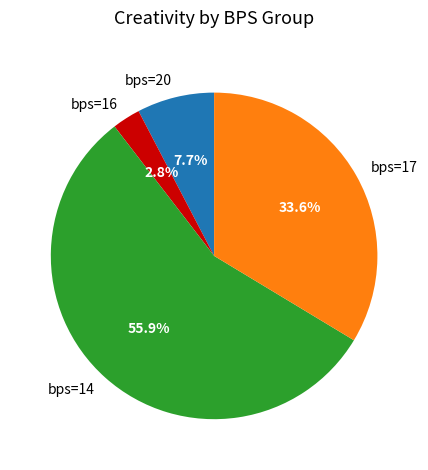

To the nearest percent, what is the difference between the largest and smallest slice percentages?

53%